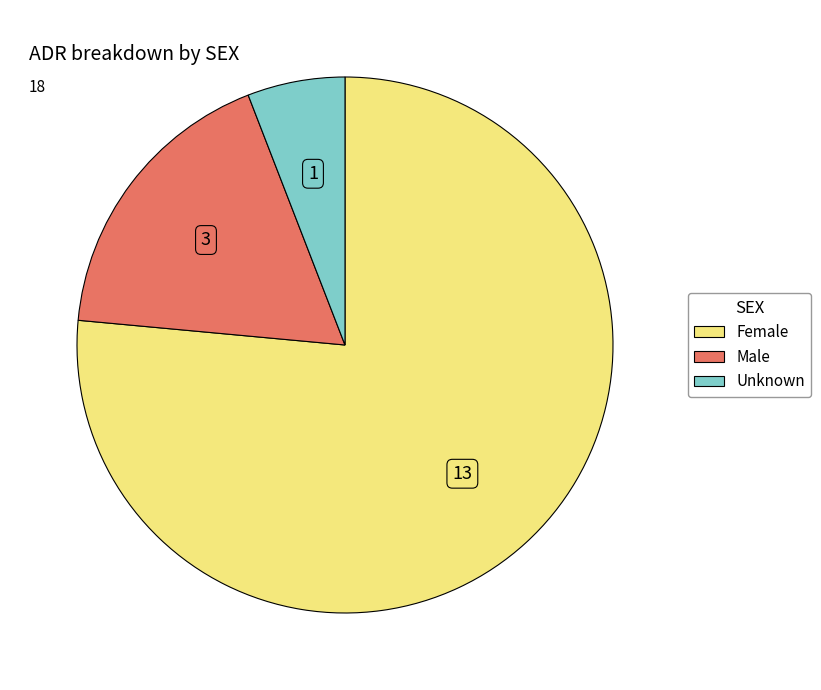

Is the sum of Male and Unknown greater than half?

No